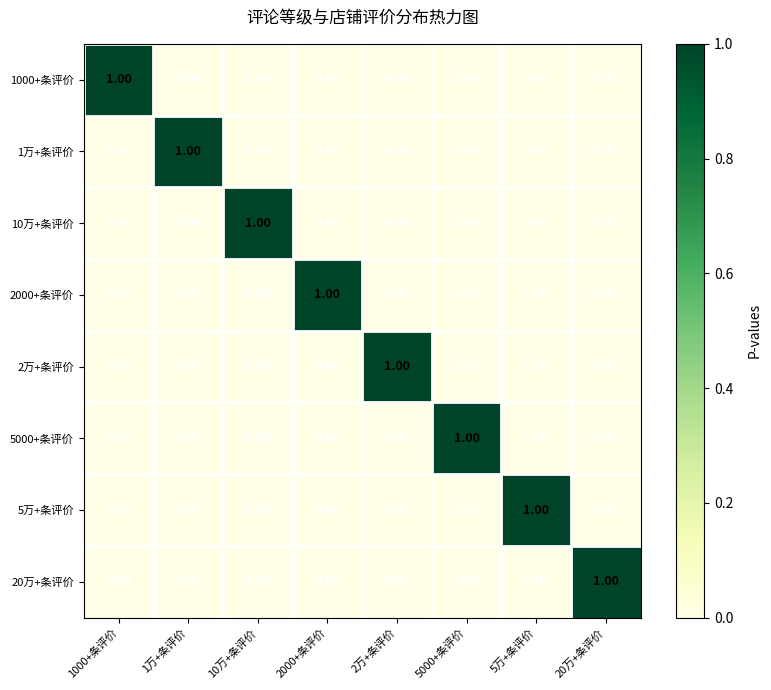

How many values in 20万+条评价 are above zero?

1